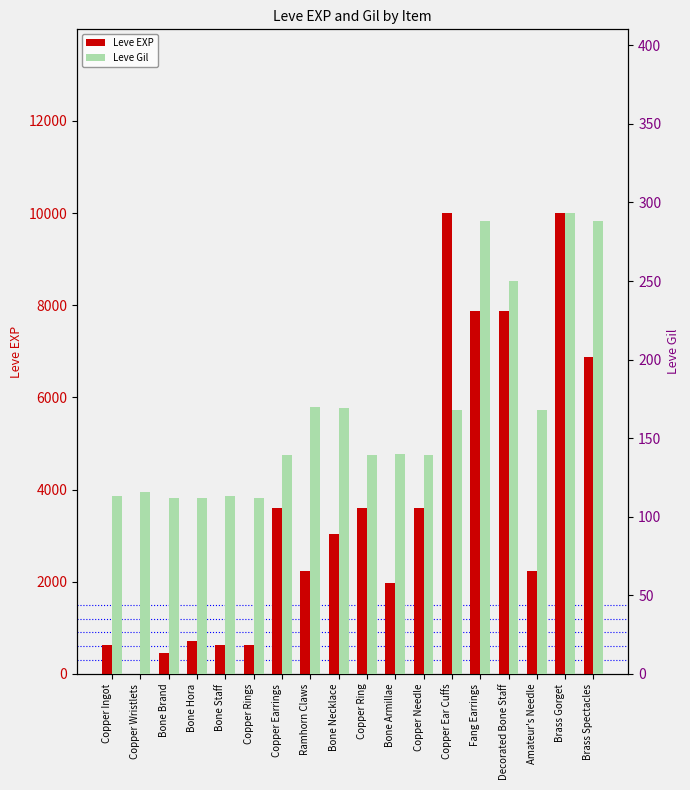

What is the maximum value for Leve EXP?

9990